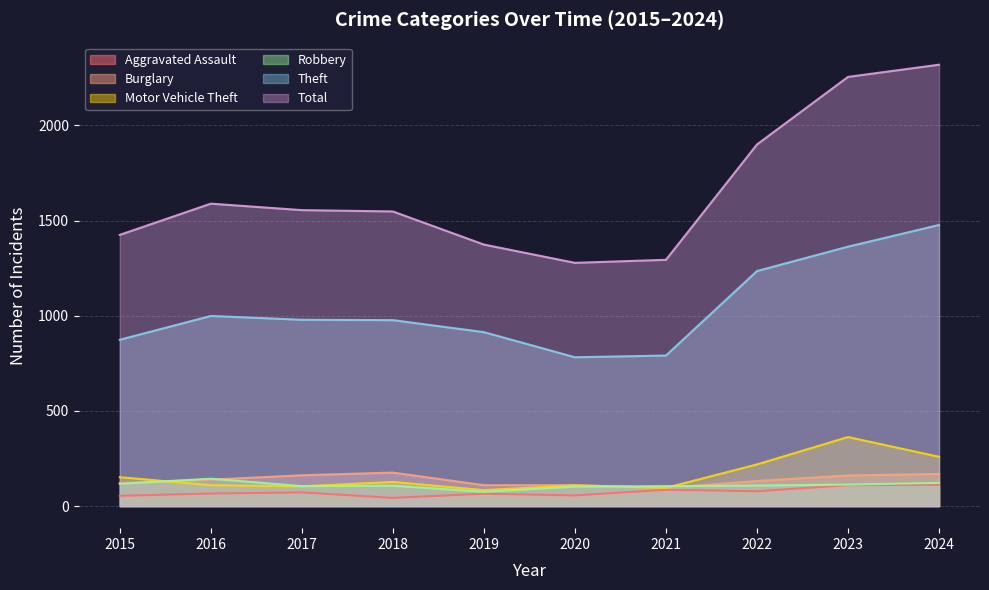

Where is the first local maximum for Total?

2016